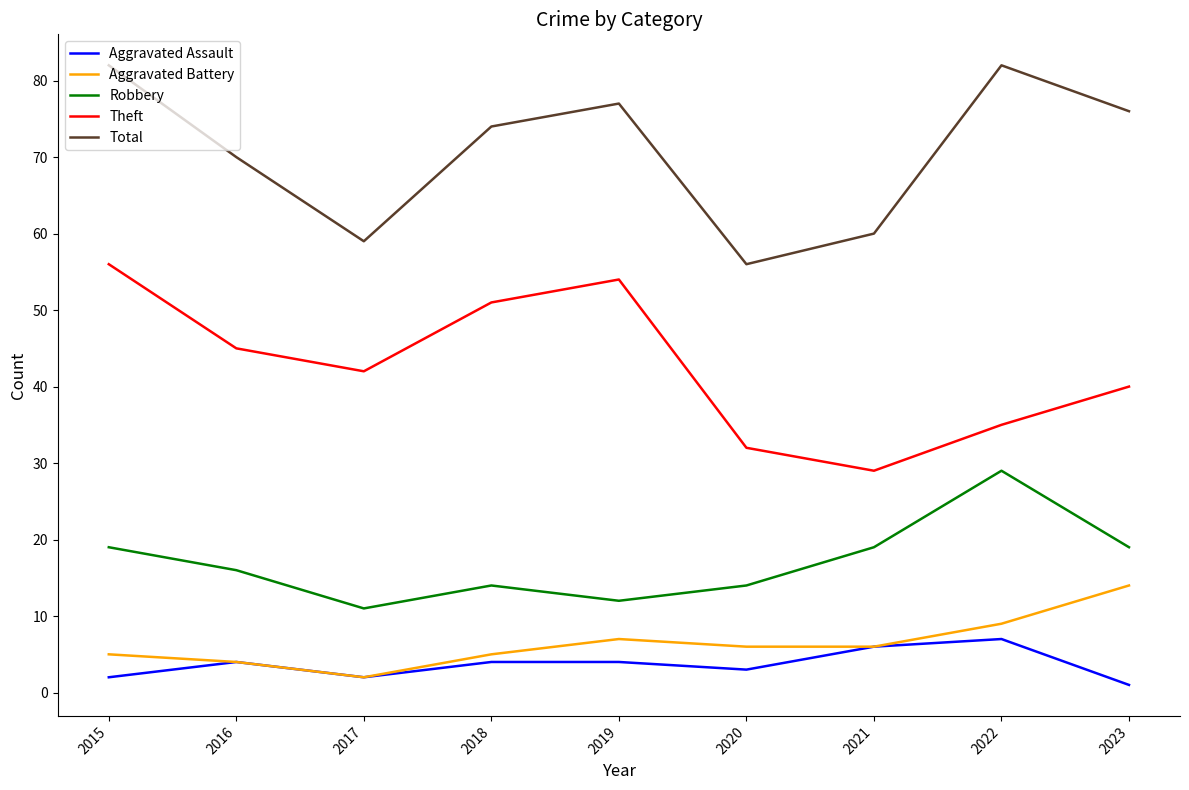

True or false: Robbery and Total intersect in this chart.

False